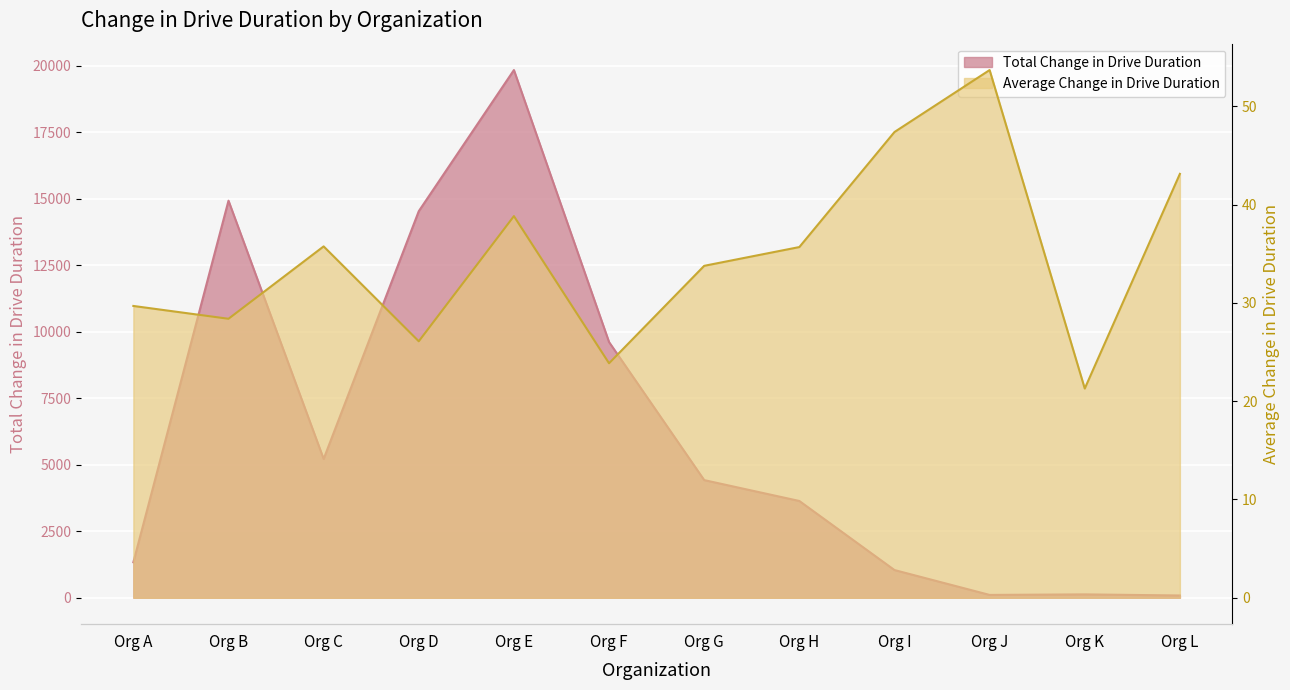

Where is the first local minimum for Total Change in Drive Duration?

Org C